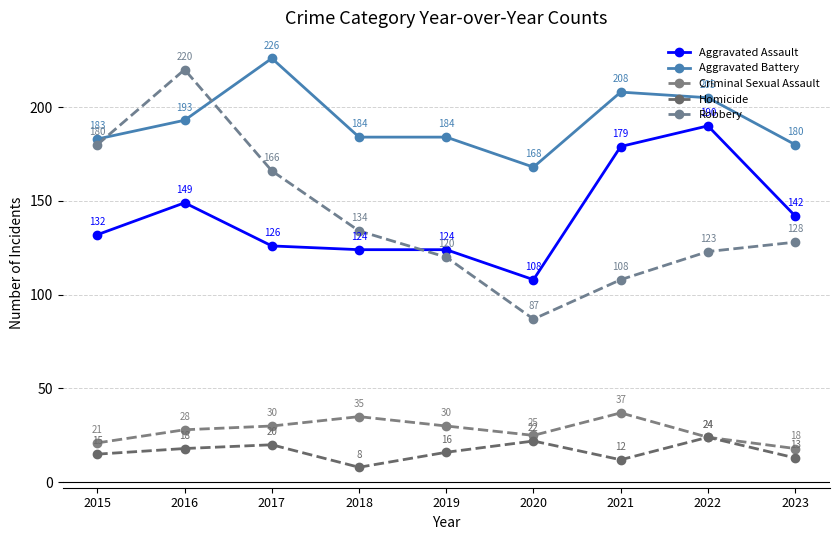

At how many categories does at least one series exceed 89?

9